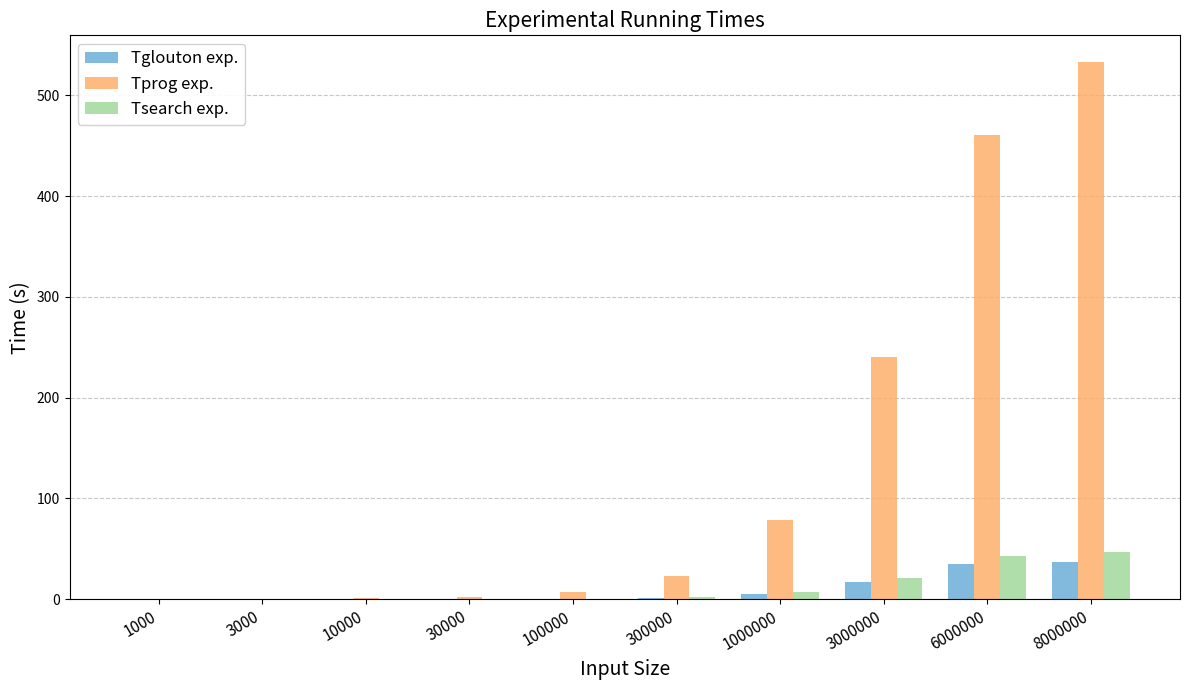

Is the value of Tprog exp. at 6000000 greater than the value of Tsearch exp. at 30000?

Yes